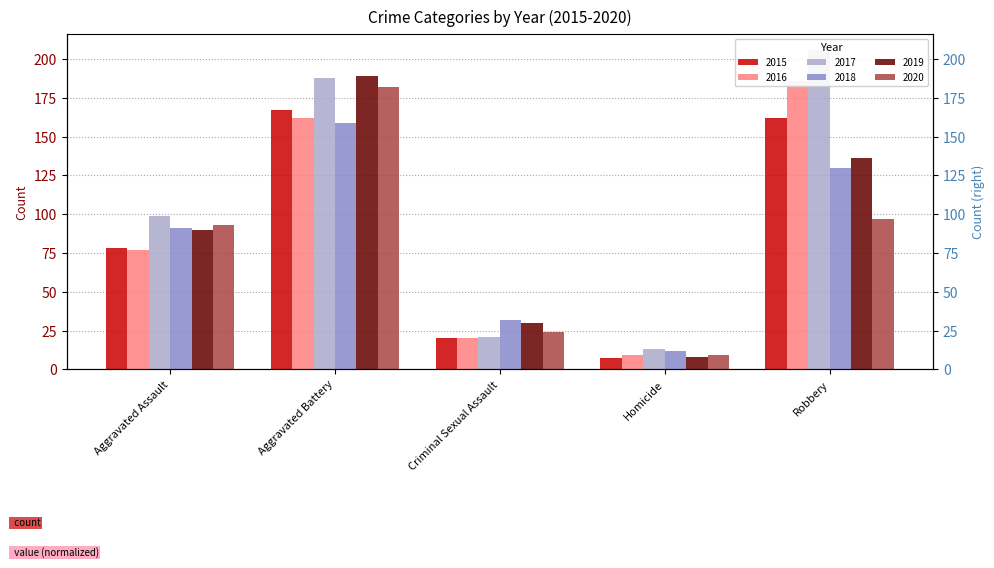

Which has a higher value, Aggravated Assault or Robbery?

Robbery